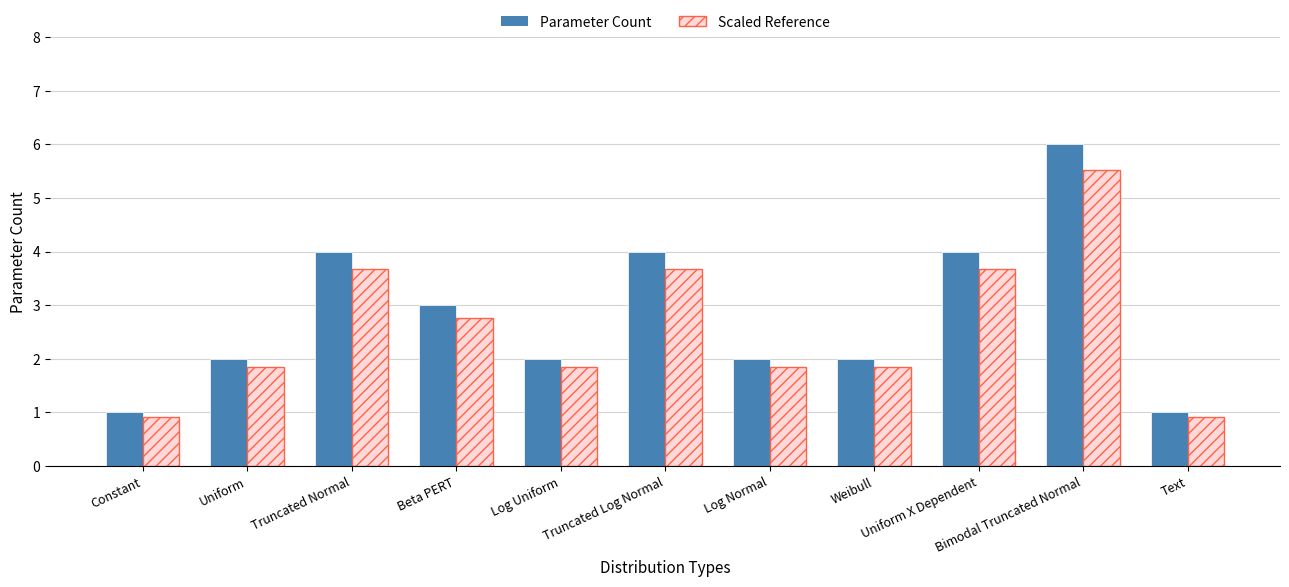

What is the average value of the Scaled Reference series?

2.6